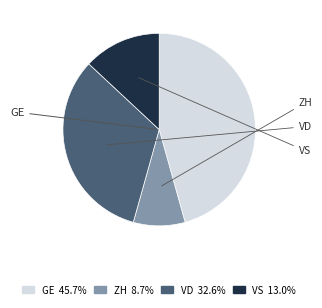

Do GE and VS together represent more than half of the pie?

Yes